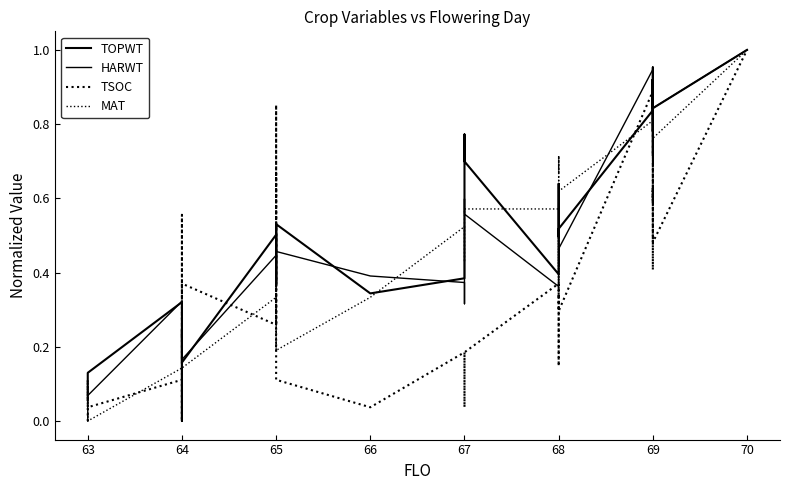

True or false: TSOC has a value of 0.5 at 69.

False